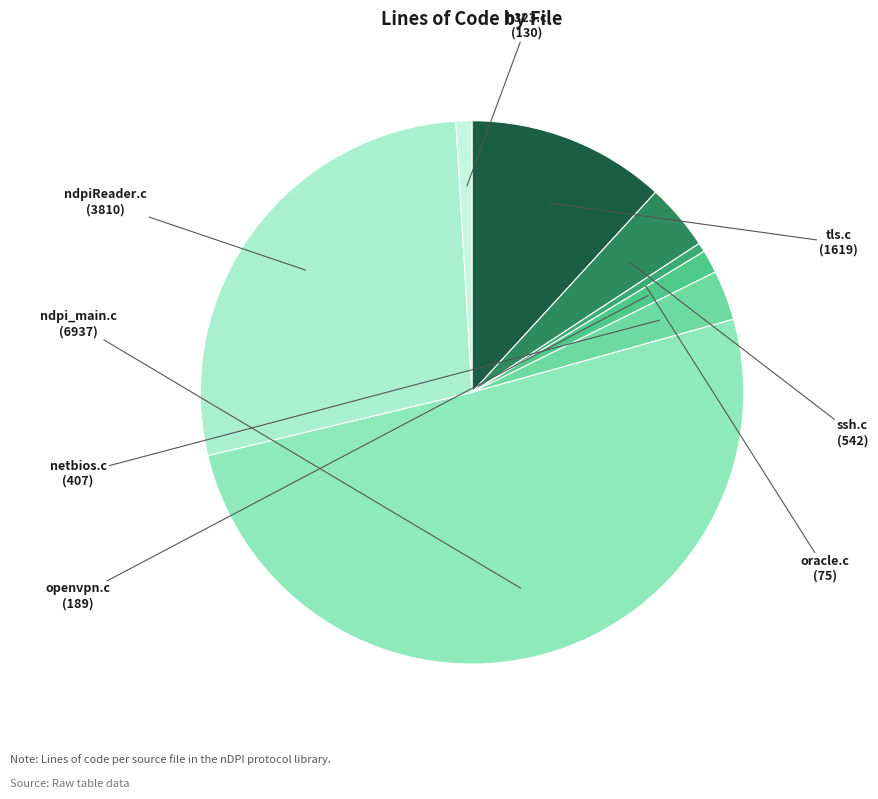

The openvpn.c slice represents 11% of the pie. True or false?

False